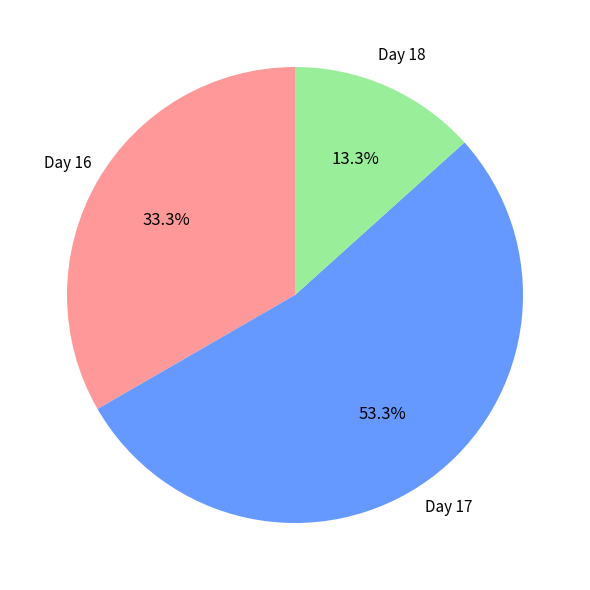

Rank the categories by value from lowest to highest.

Day 18, Day 16, Day 17